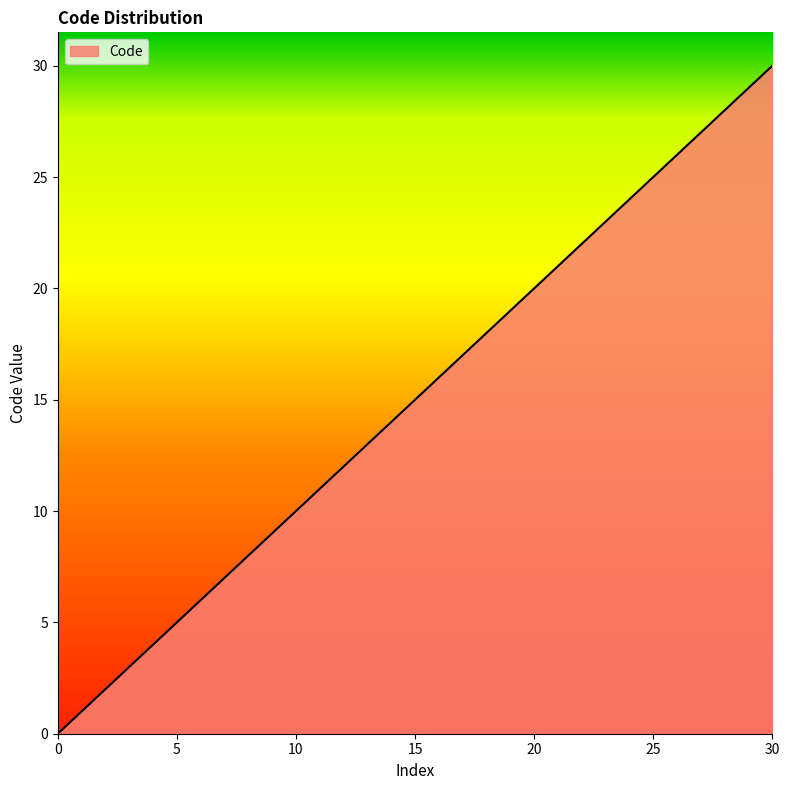

What is the average value?

7